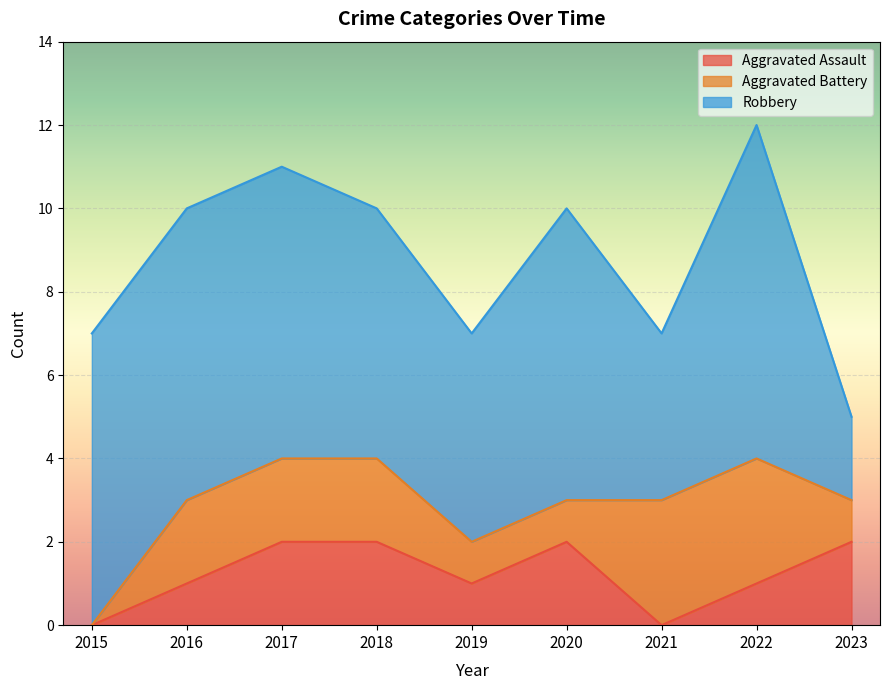

Between which two adjacent categories do Aggravated Battery and Aggravated Assault first intersect?

2020 and 2021